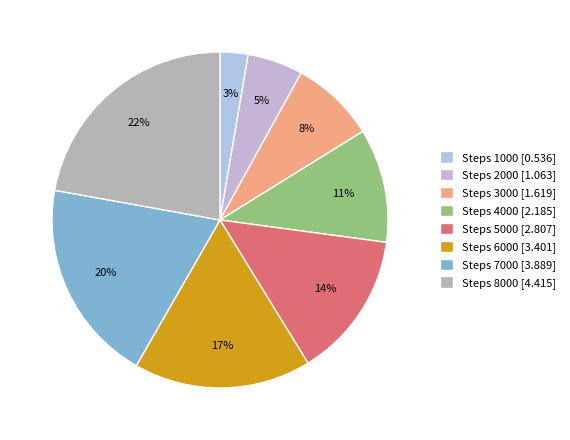

Which slice is the smallest?

Steps 1000 [0.536]